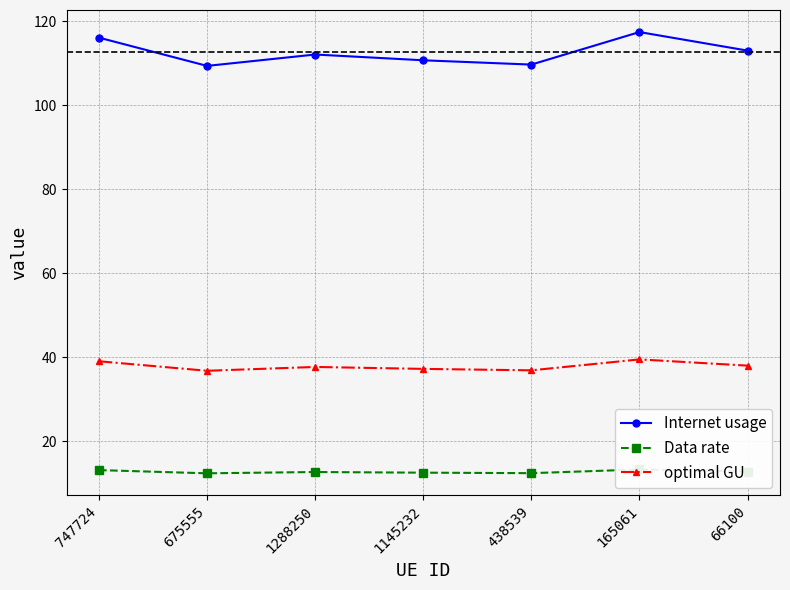

Which label corresponds to the smallest value in the chart?

675555